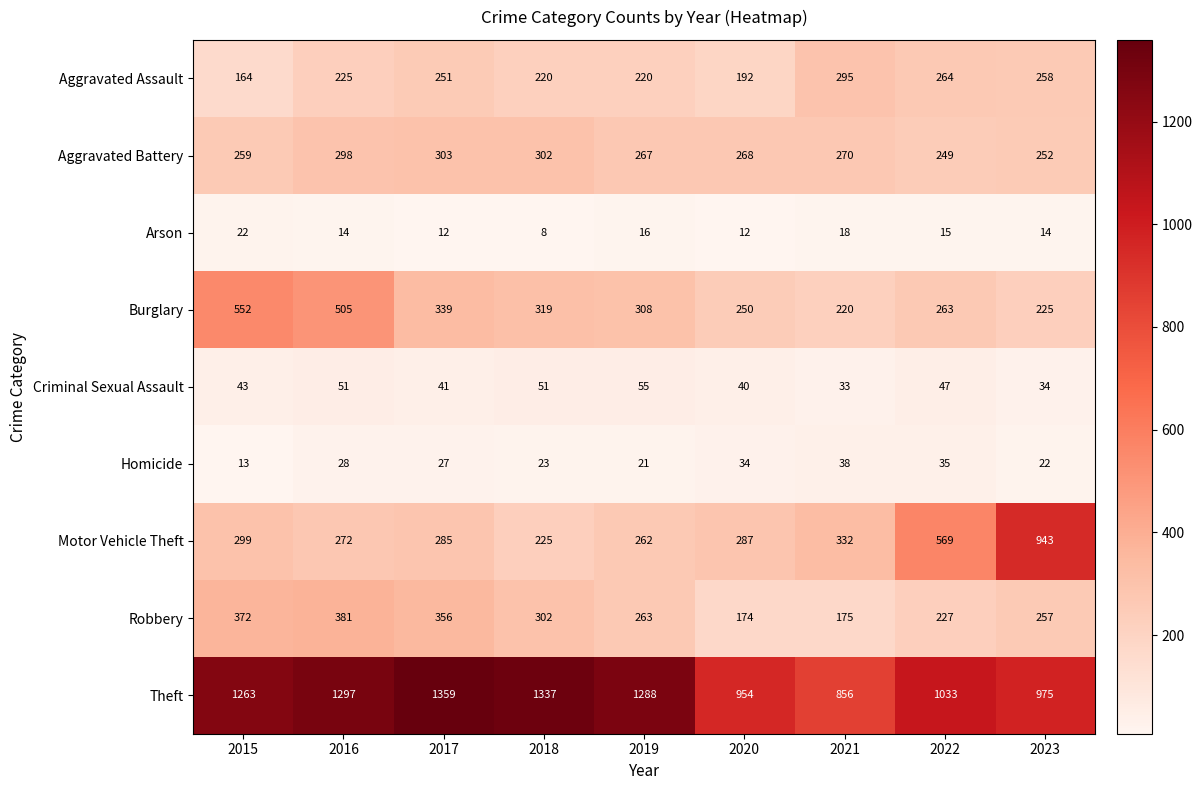

At which category does the chart reach its peak across all series?

2017